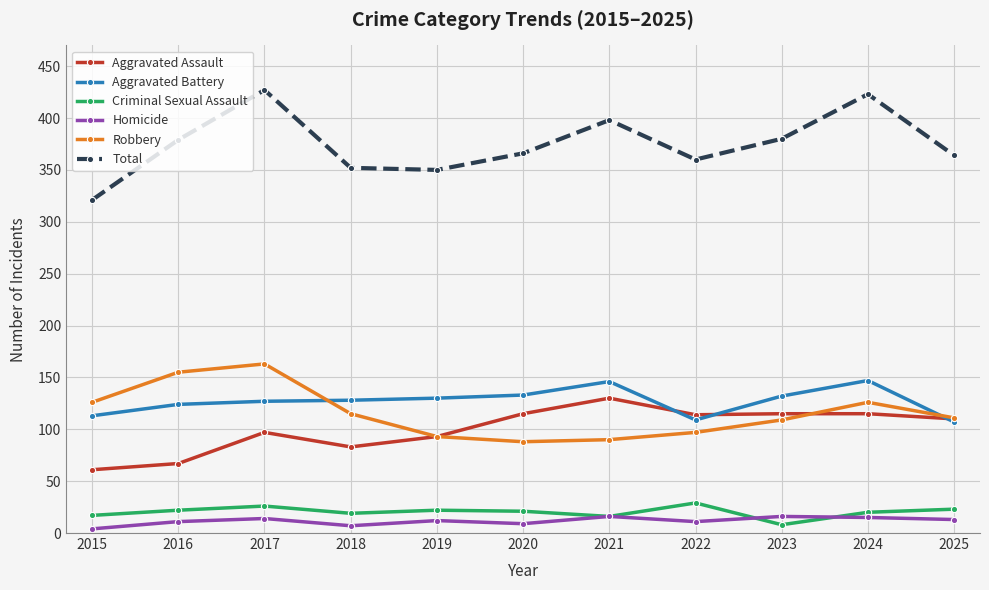

What is the difference between the highest and lowest values at 2025?

351